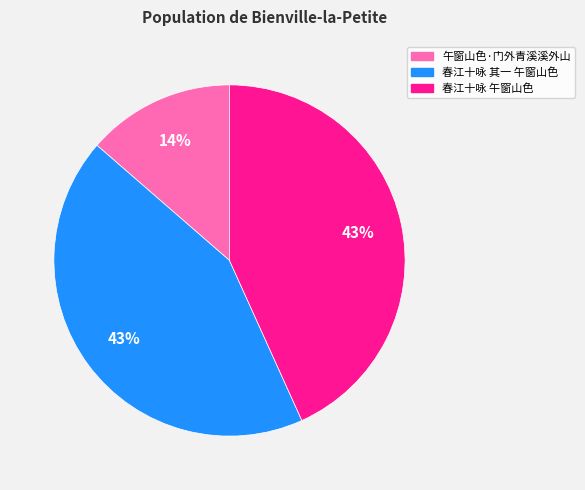

Combined, do 春江十咏 午窗山色 and 午窗山色·门外青溪溪外山 account for over 50%?

Yes